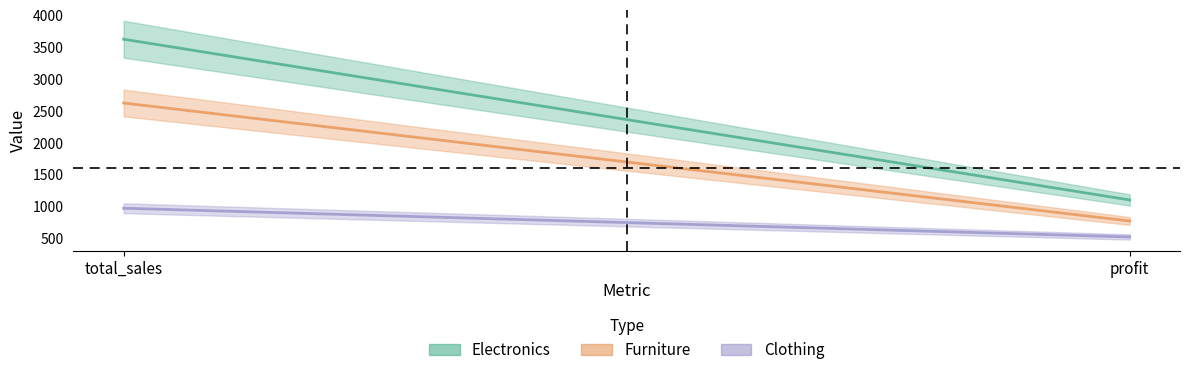

What is the total value across all series at total_sales?

7210